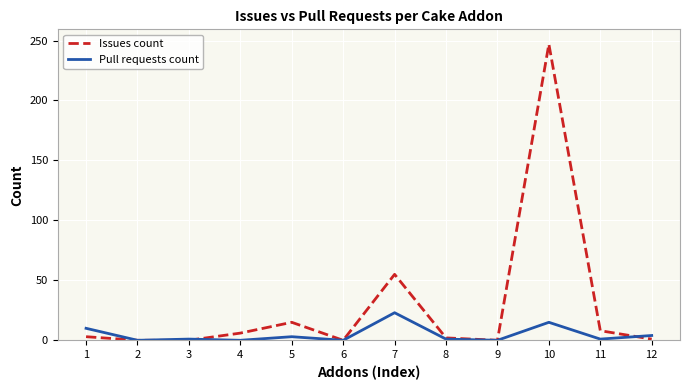

True or false: Issues count has a value of 247 at 10.

True